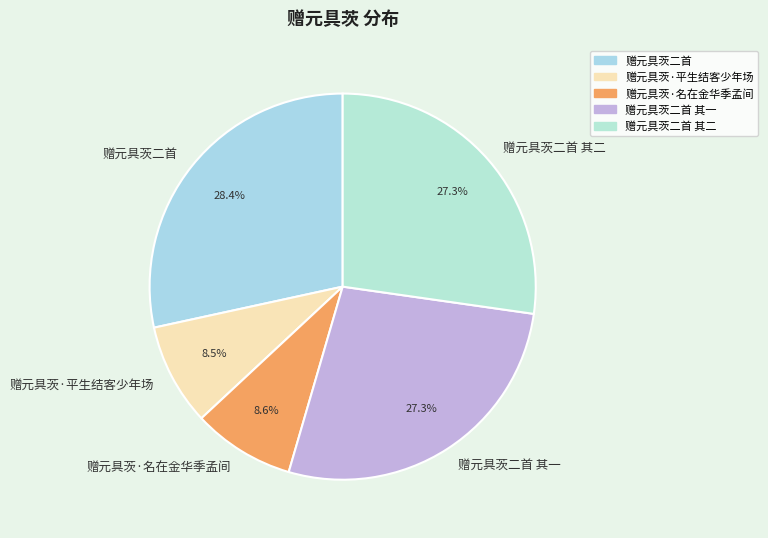

What is the ratio of the value at 赠元具茨二首 其二 to the value at 赠元具茨二首 其一?

1.0